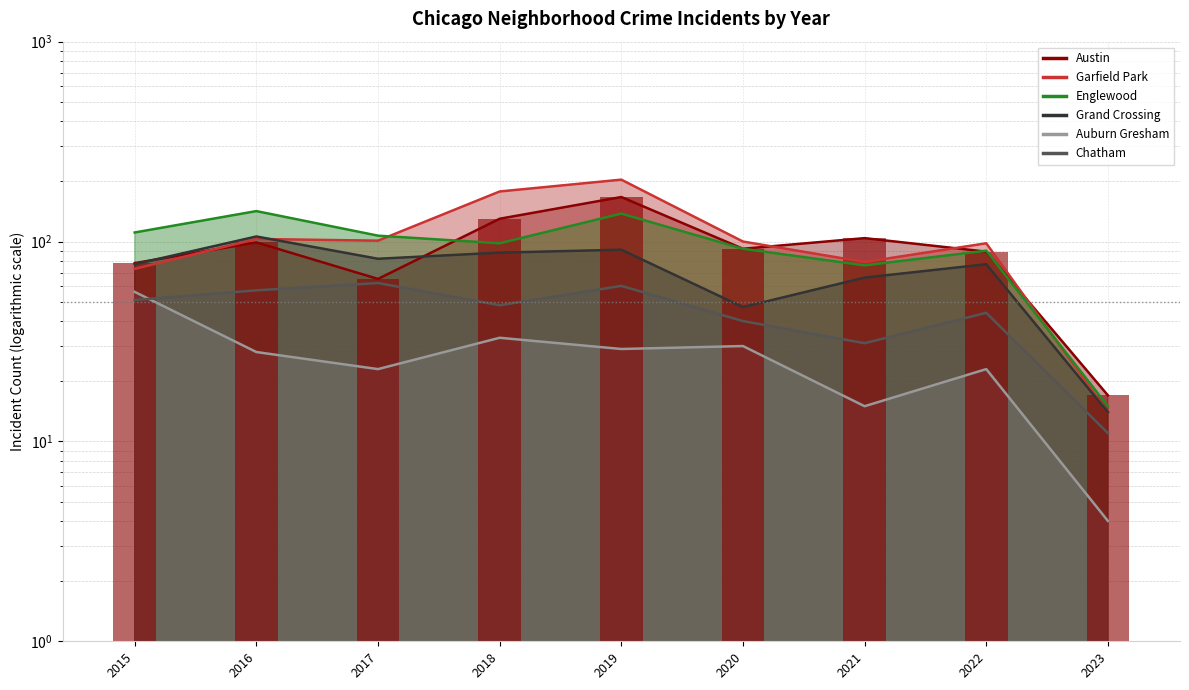

Reading right to left, what are all the values shown in this chart?

Austin: 2023=17	2022=89	2021=104	2020=92	2019=167	2018=130	2017=65	2016=99	2015=78
Garfield Park: 2023=14	2022=98	2021=79	2020=100	2019=204	2018=178	2017=101	2016=103	2015=73
Englewood: 2023=15	2022=90	2021=76	2020=92	2019=138	2018=98	2017=107	2016=142	2015=111
Grand Crossing: 2023=14	2022=77	2021=66	2020=47	2019=91	2018=88	2017=82	2016=106	2015=77
Auburn Gresham: 2023=4	2022=23	2021=15	2020=30	2019=29	2018=33	2017=23	2016=28	2015=56
Chatham: 2023=11	2022=44	2021=31	2020=40	2019=60	2018=48	2017=62	2016=57	2015=51